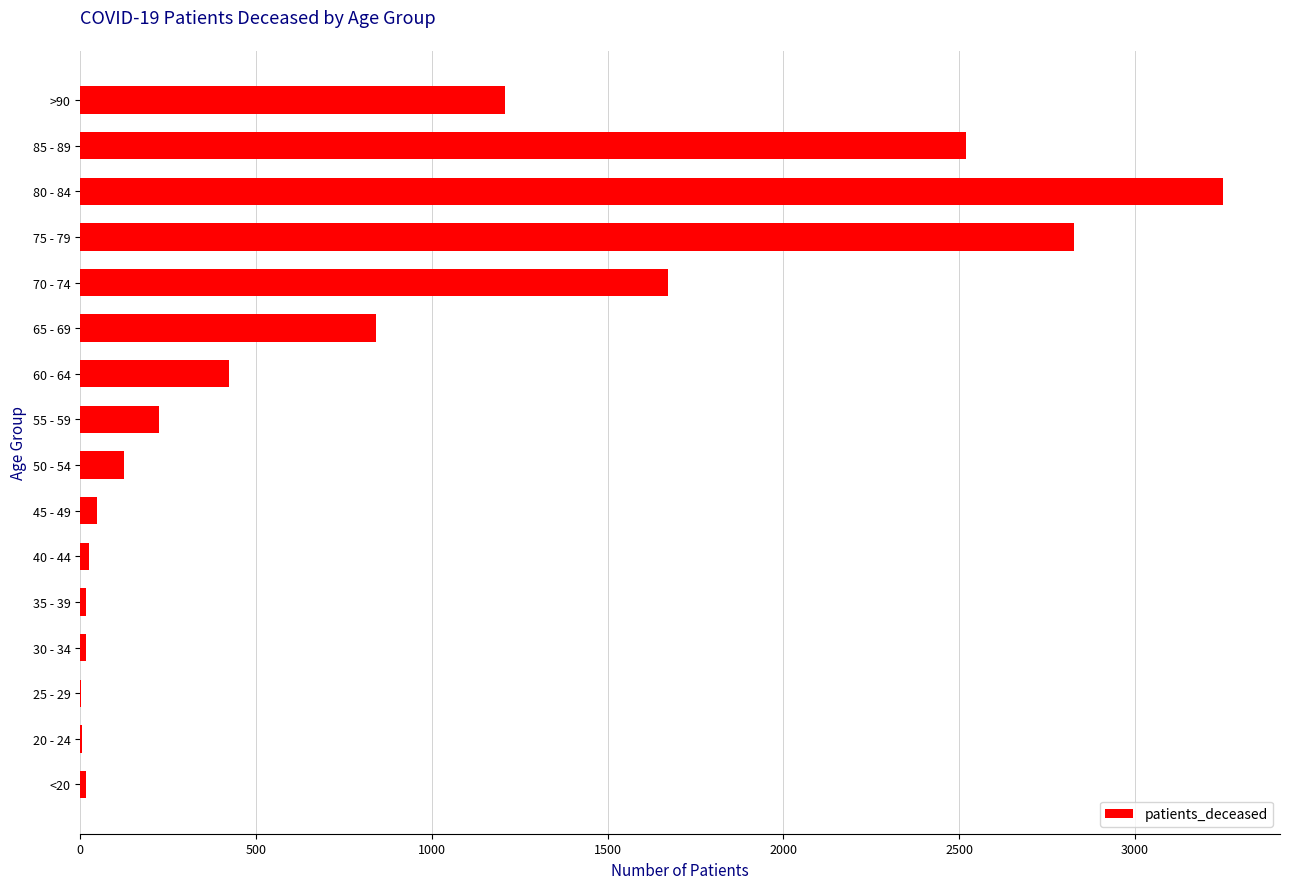

What is the change in value from 55 - 59 to 65 - 69?

+619